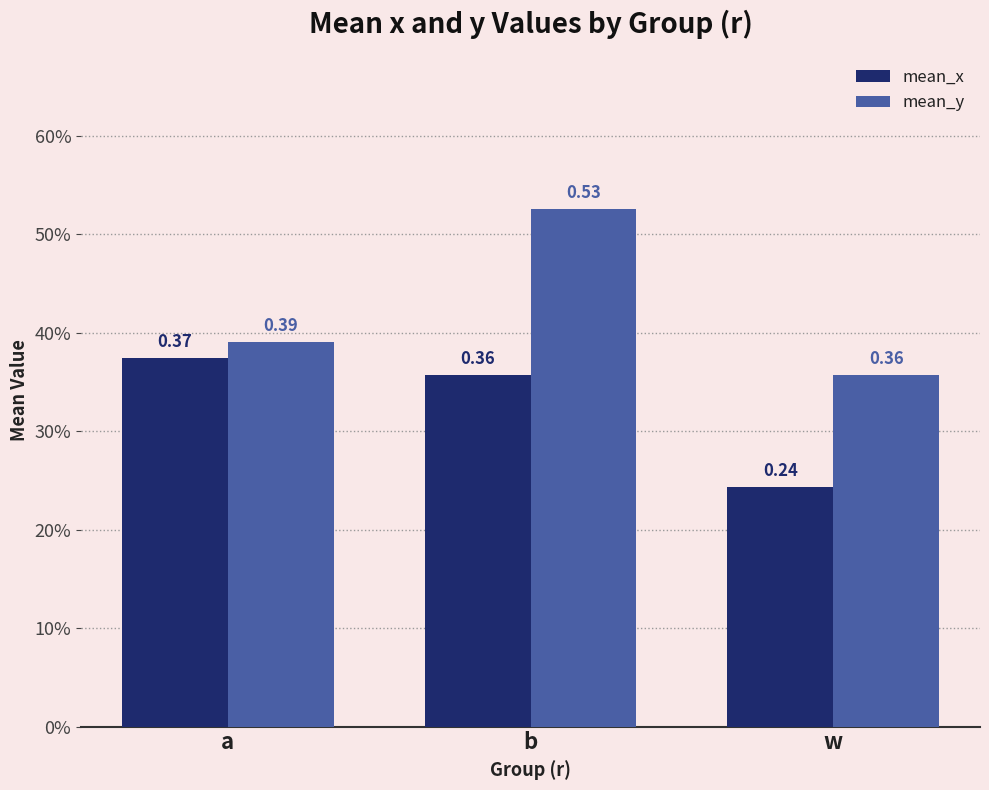

Reading left to right, extract all data points from this chart.

mean_x: a=0.4	b=0.4	w=0.2
mean_y: a=0.4	b=0.5	w=0.4